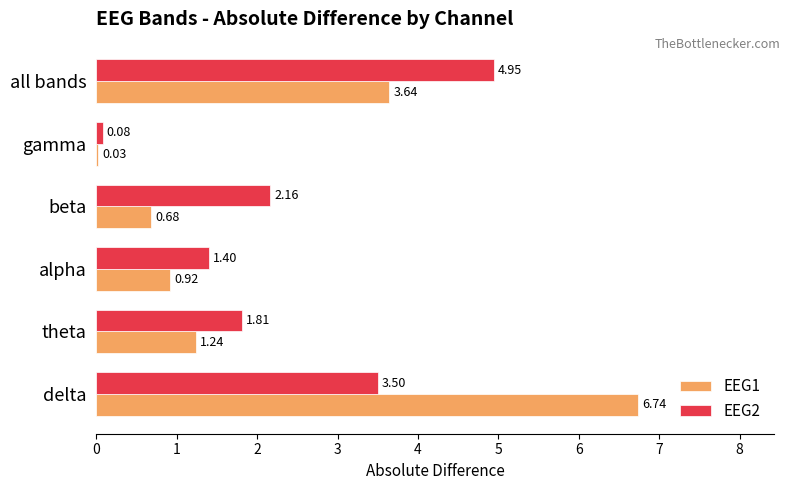

Which label corresponds to the largest value in the chart?

delta